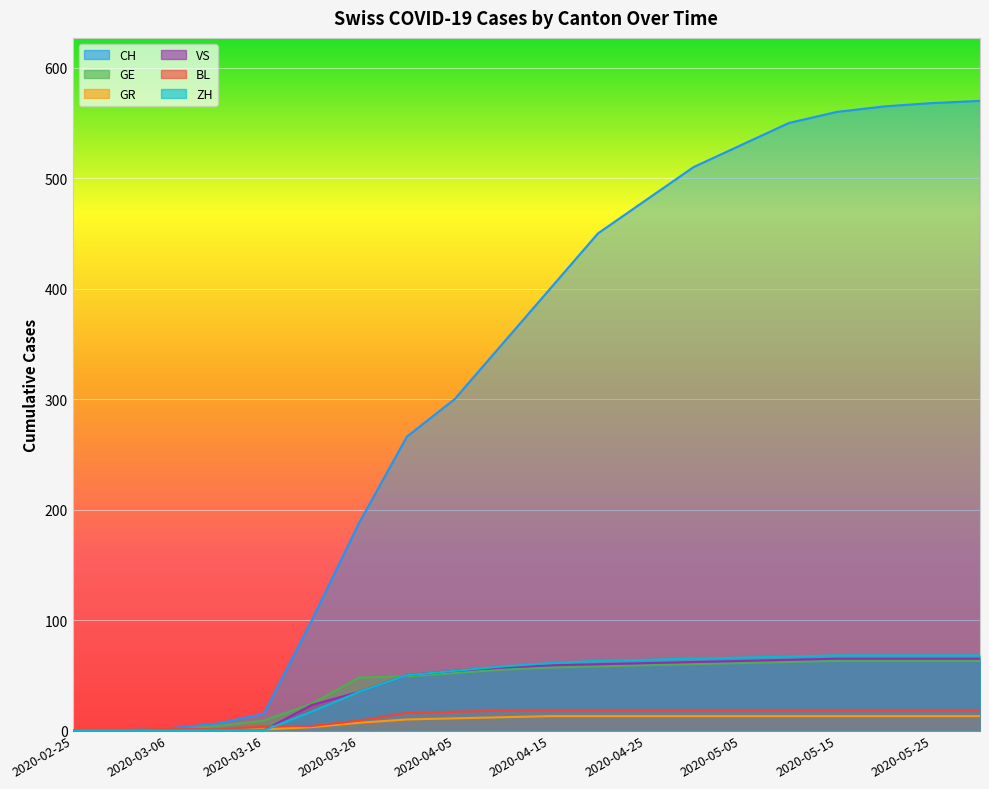

What is the value of the BL point at the 10th from the left?

18